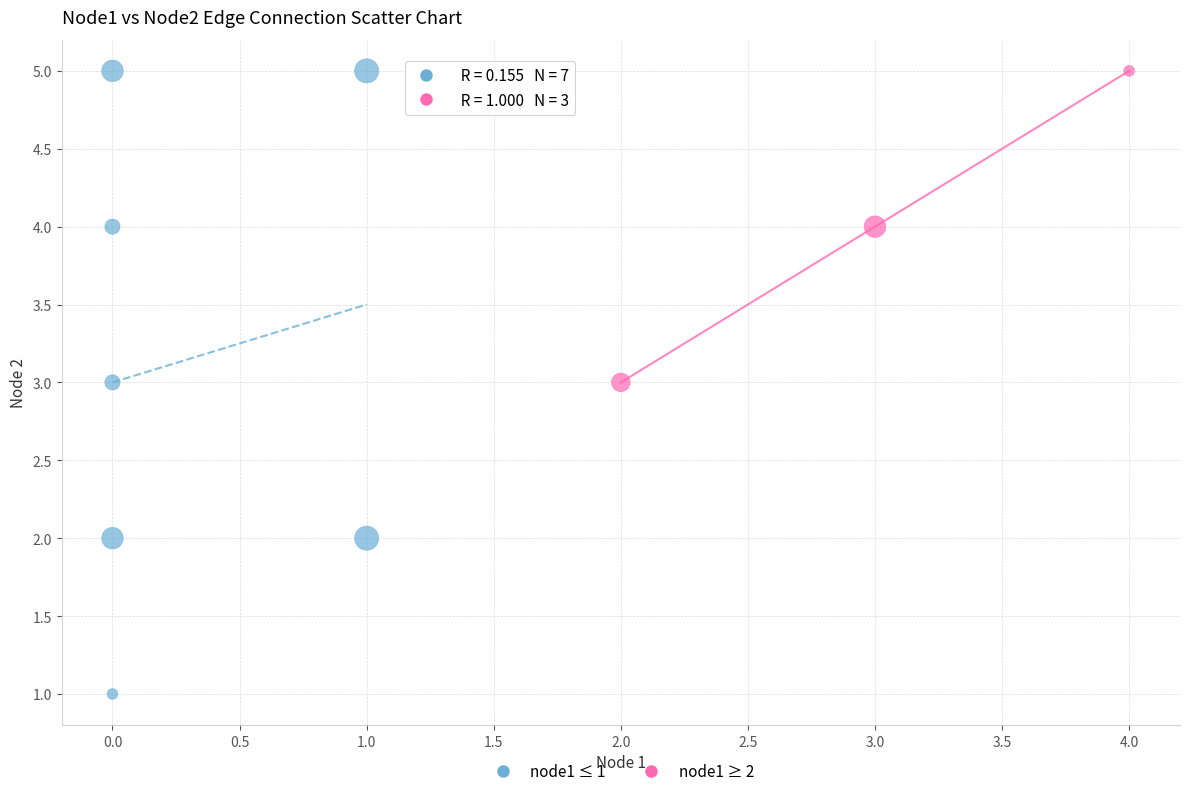

Which series has the largest Y range (max minus min)?

node1 ≤ 1